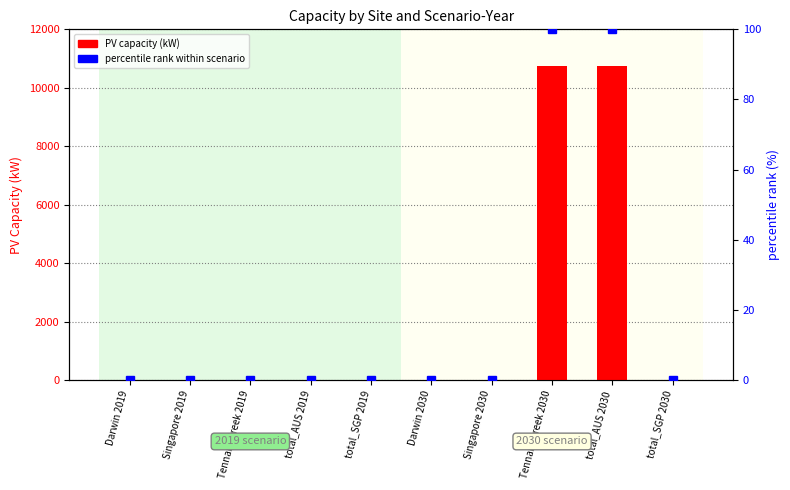

At which category is the sum across all series the highest?

Tennant Creek 2030